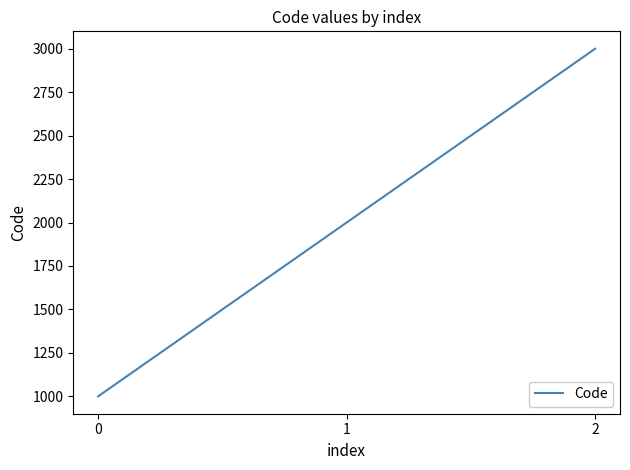

Reading left to right, extract all data points from this chart.

0=1000	1=2000	2=3000